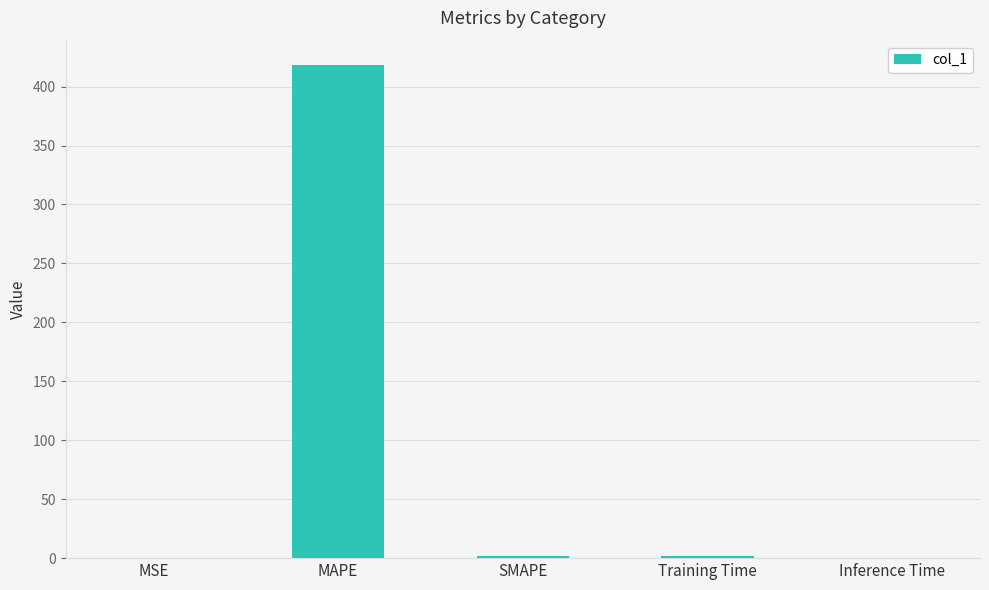

What is the change in value from MAPE to Training Time?

-416.1